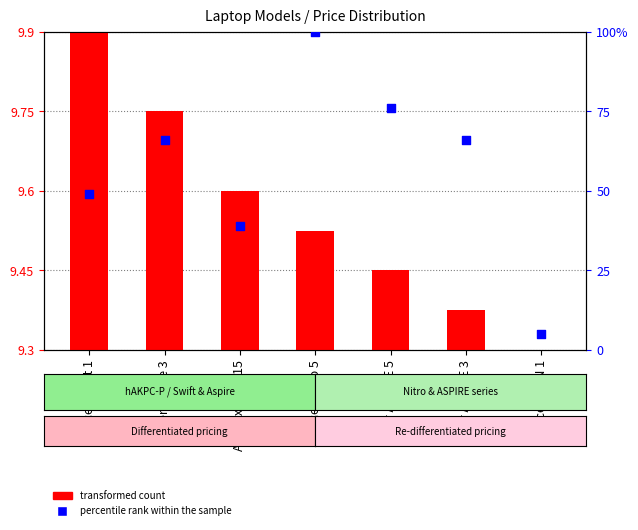

Which series reaches the maximum Y coordinate?

percentile rank within the sample